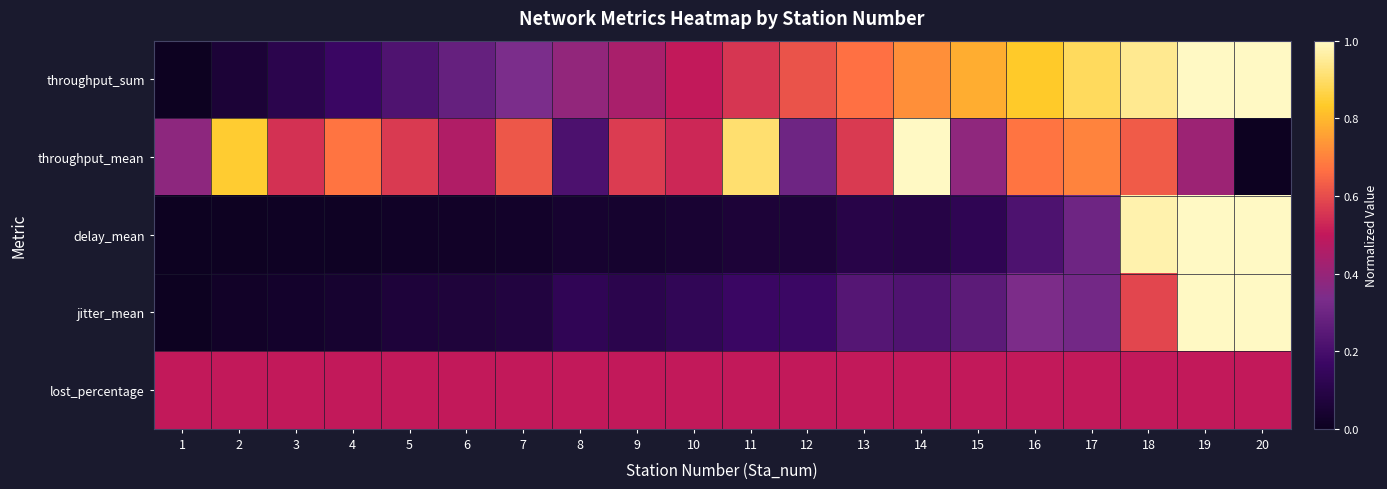

Rank the series by their maximum value, from highest to lowest.

throughput_sum, throughput_mean, delay_mean, jitter_mean, lost_percentage